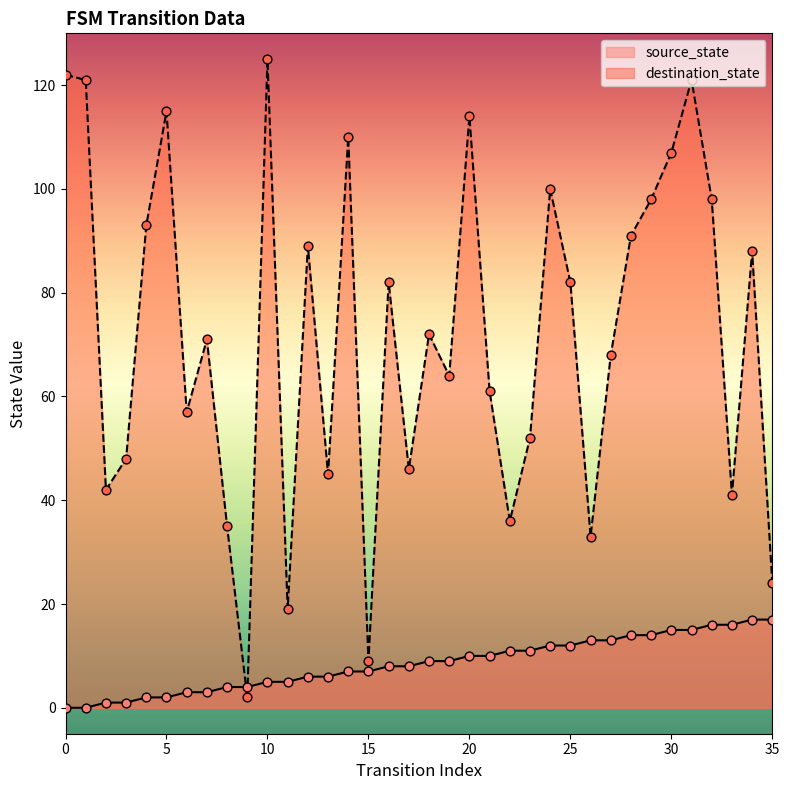

Which series contains the lowest Y value?

source_state